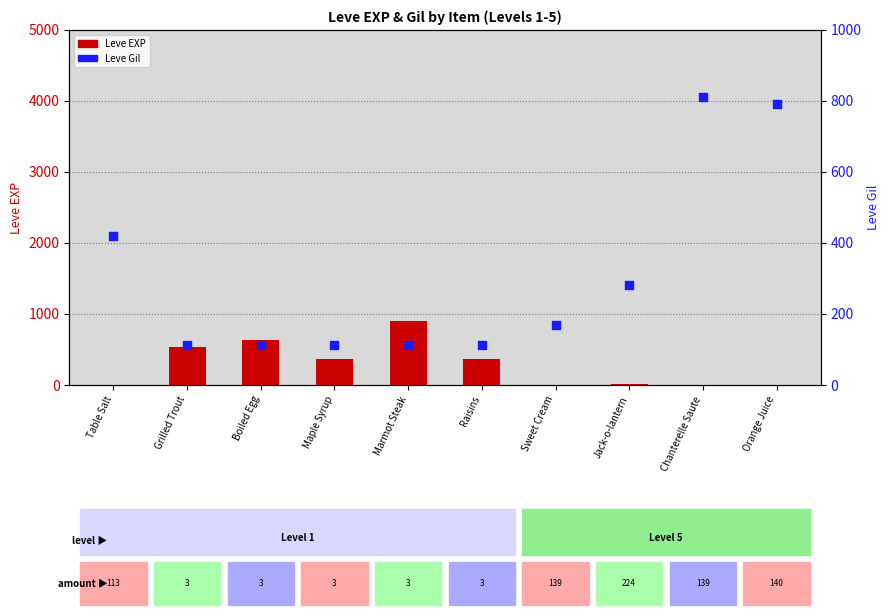

Which series contains the highest Y value?

Leve EXP